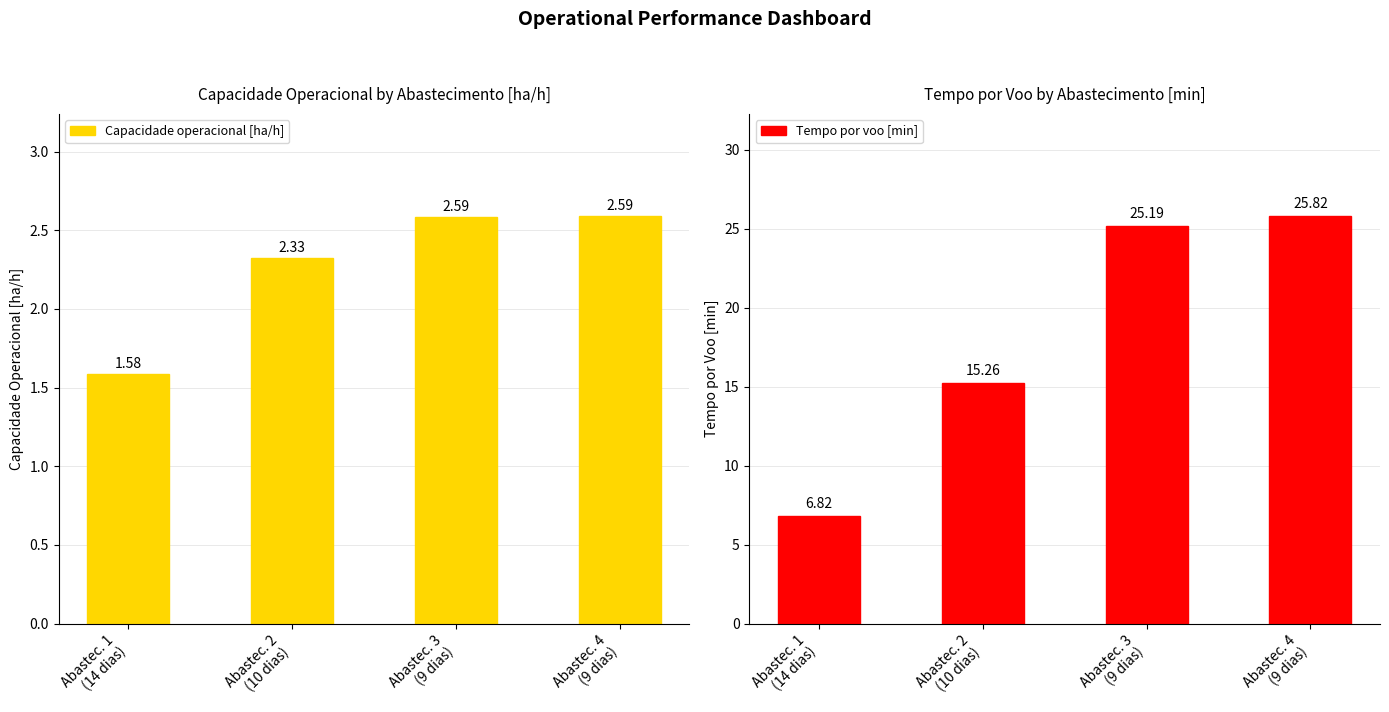

List the labels in order of Tempo por voo [min] value, largest first.

Abastec. 4
(9 dias), Abastec. 3
(9 dias), Abastec. 2
(10 dias), Abastec. 1
(14 dias)